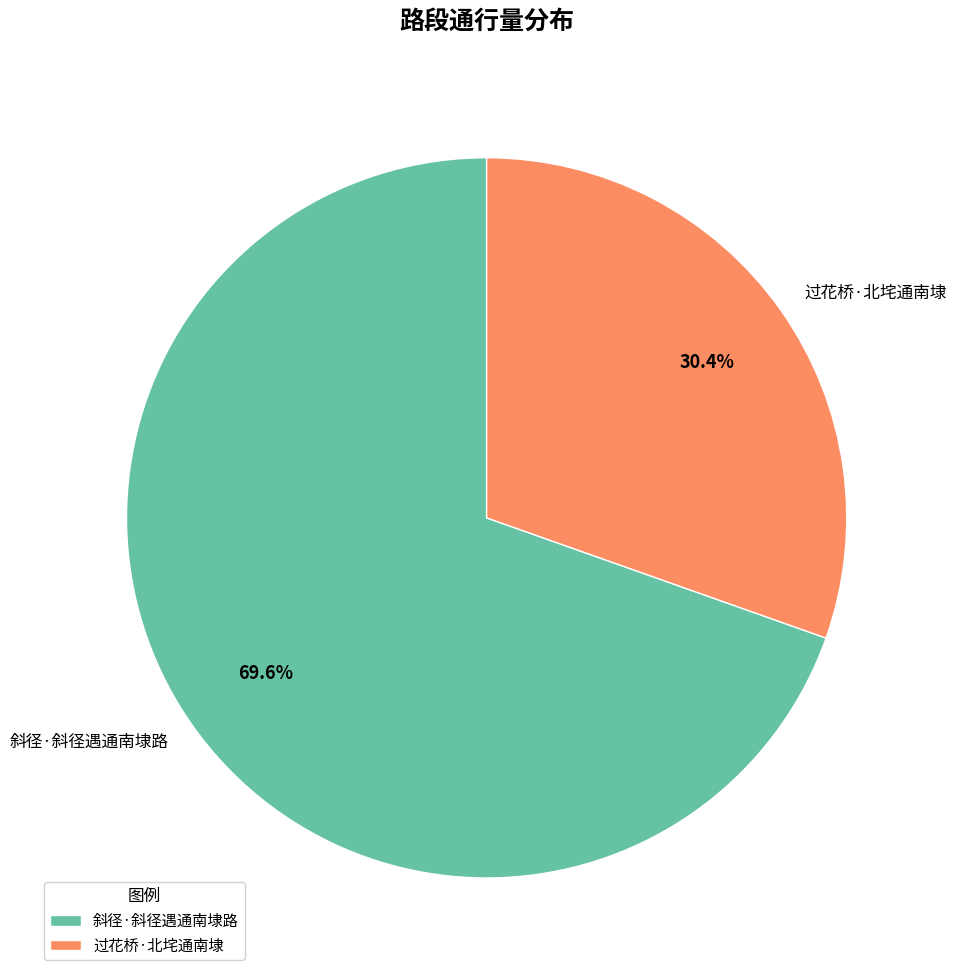

Which has a higher value, 过花桥·北垞通南埭 or 斜径·斜径遇通南埭路?

斜径·斜径遇通南埭路